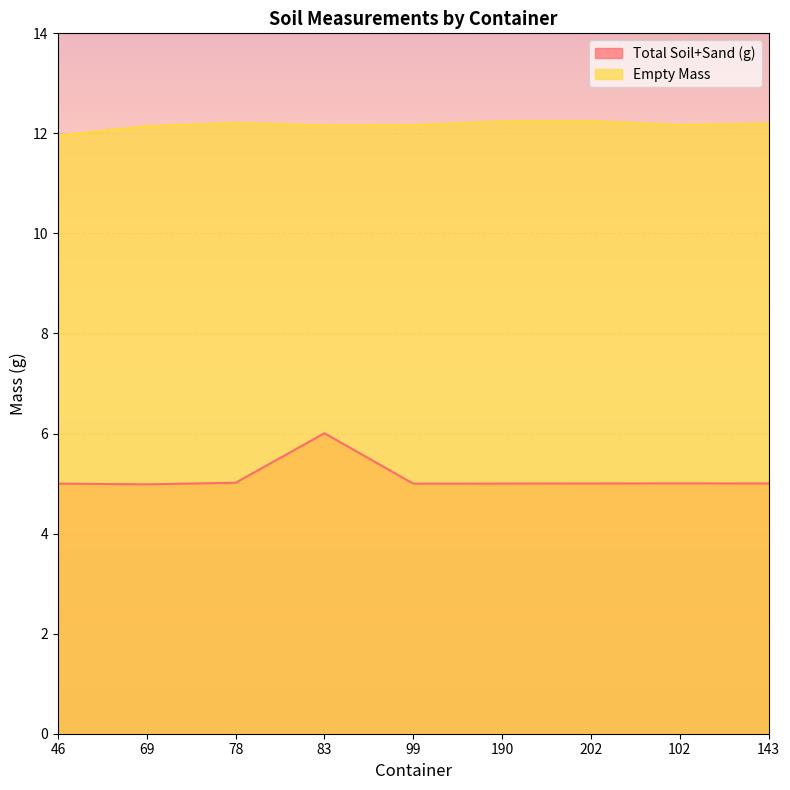

What is the sum of the Total Soil+Sand (g) values at 190 and 46?

10.0